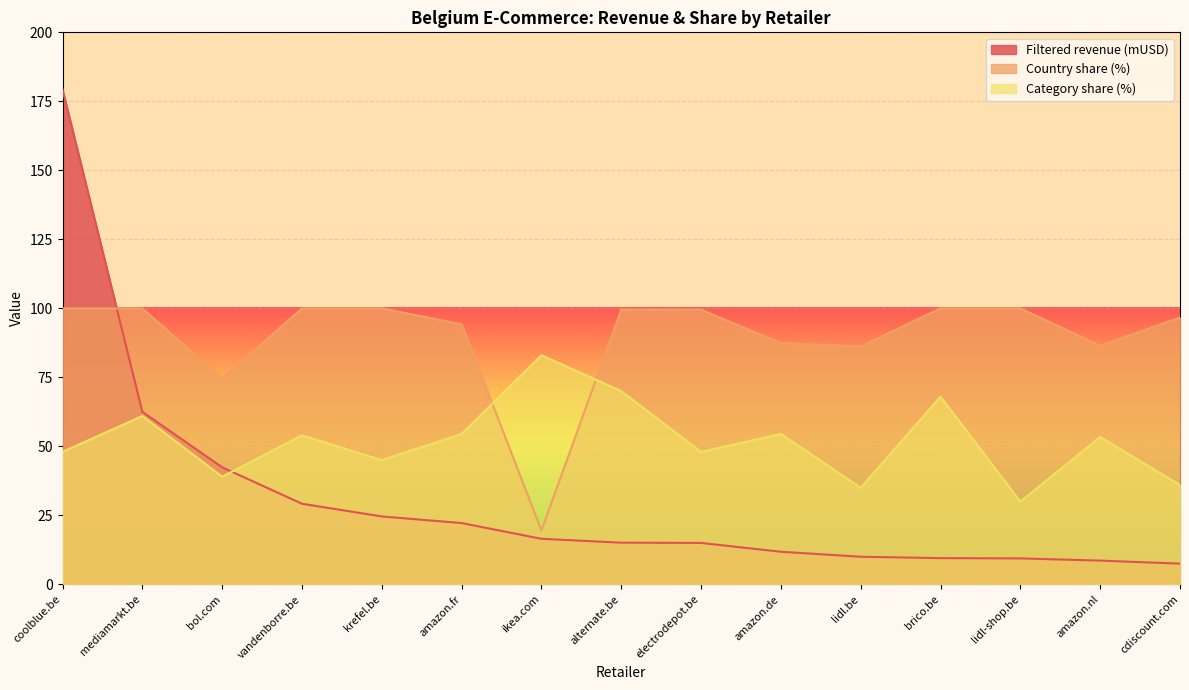

Reading left to right, what are all the values shown in this chart?

Filtered revenue (mUSD): 179.3	62.5	42.4	29.2	24.6	22.2	16.5	15.1	15.0	11.8	10.0	9.5	9.4	8.6	7.5
Country share (%): 100.0	100.0	74.4	100.0	100.0	94.2	19.5	99.5	99.5	87.4	86.2	100.0	100.0	86.4	96.7
Category share (%): 48.0	61.0	39.0	54.0	45.0	54.5	83.0	70.0	48.0	54.5	35.0	68.0	30.0	53.4	36.0